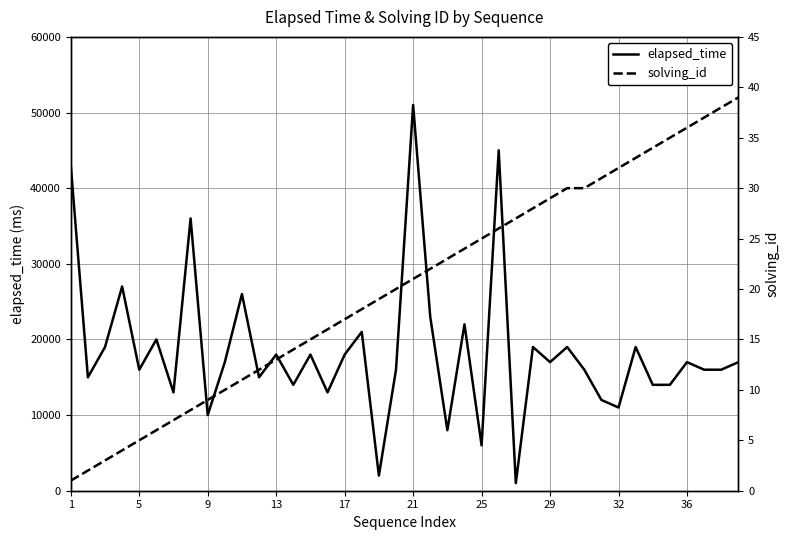

Which category has the lowest value in the solving_id series?

1